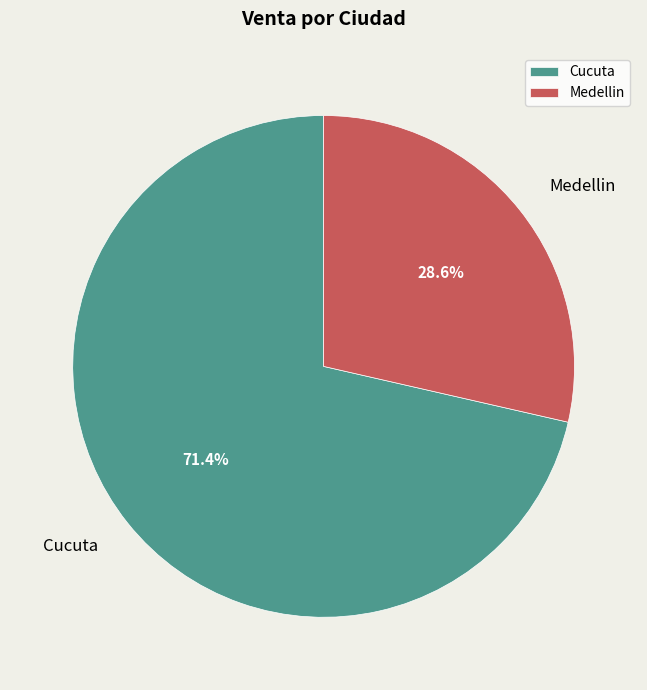

Which slice represents more than half of the pie?

Cucuta